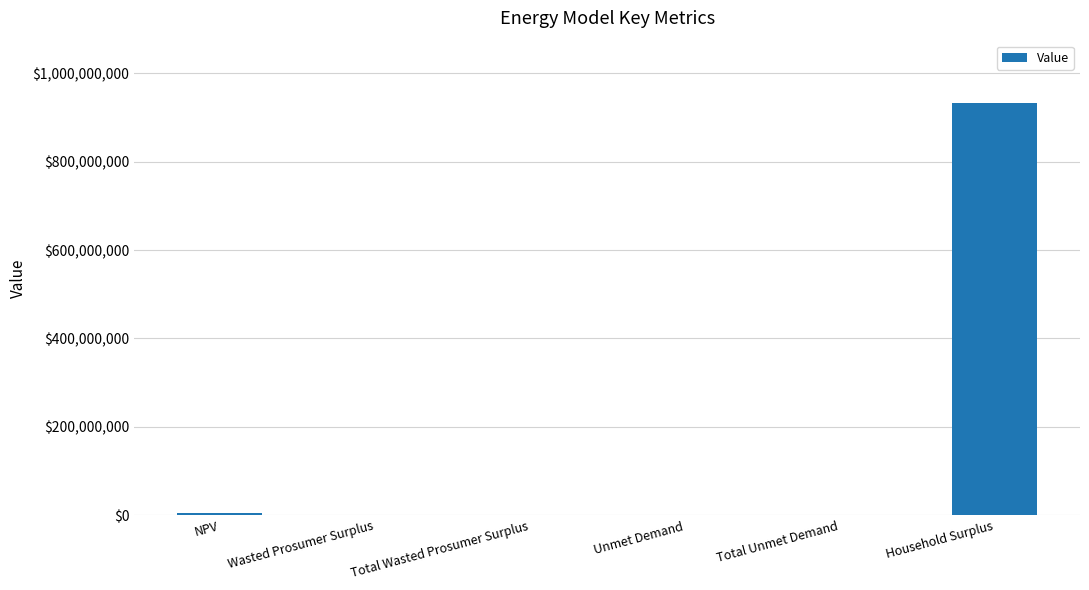

What is the sum of all values?

938956284.0